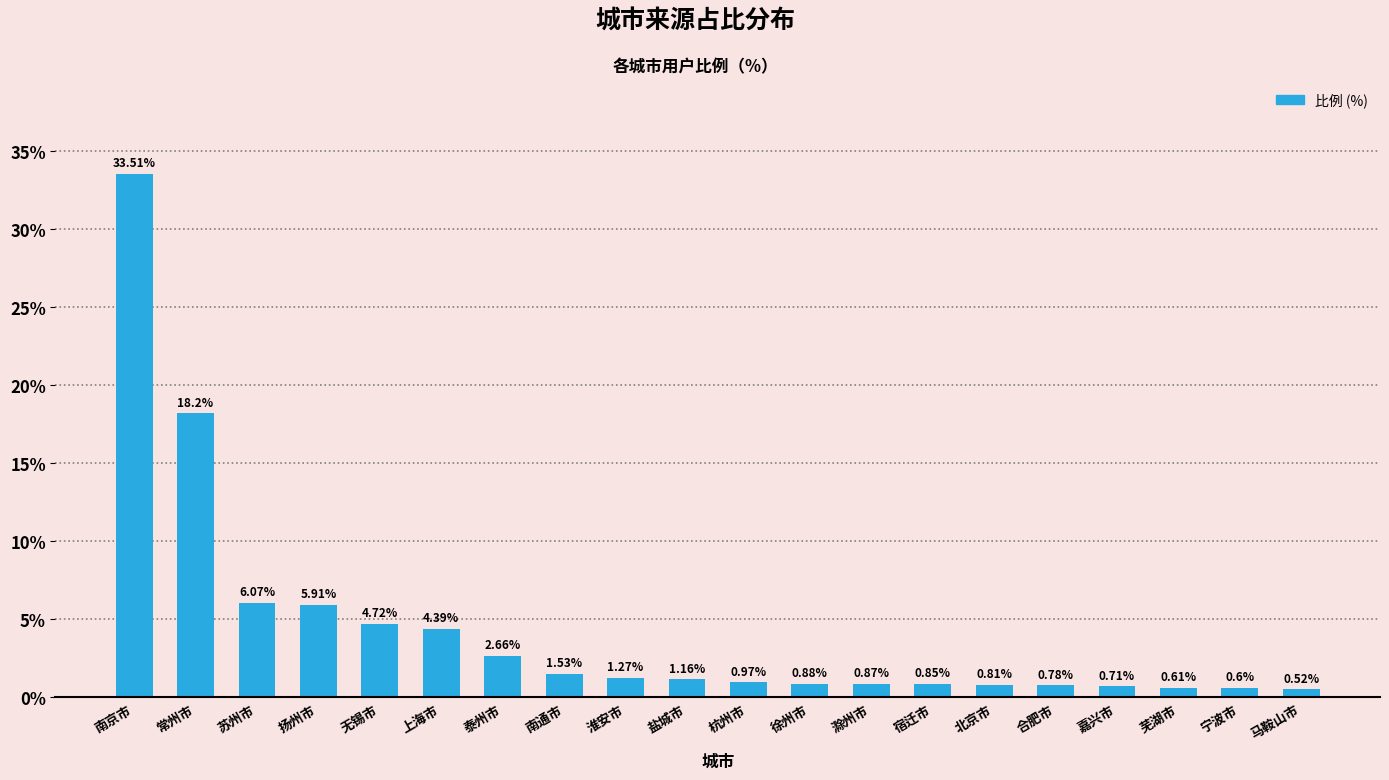

Which category has the highest value across all series?

南京市